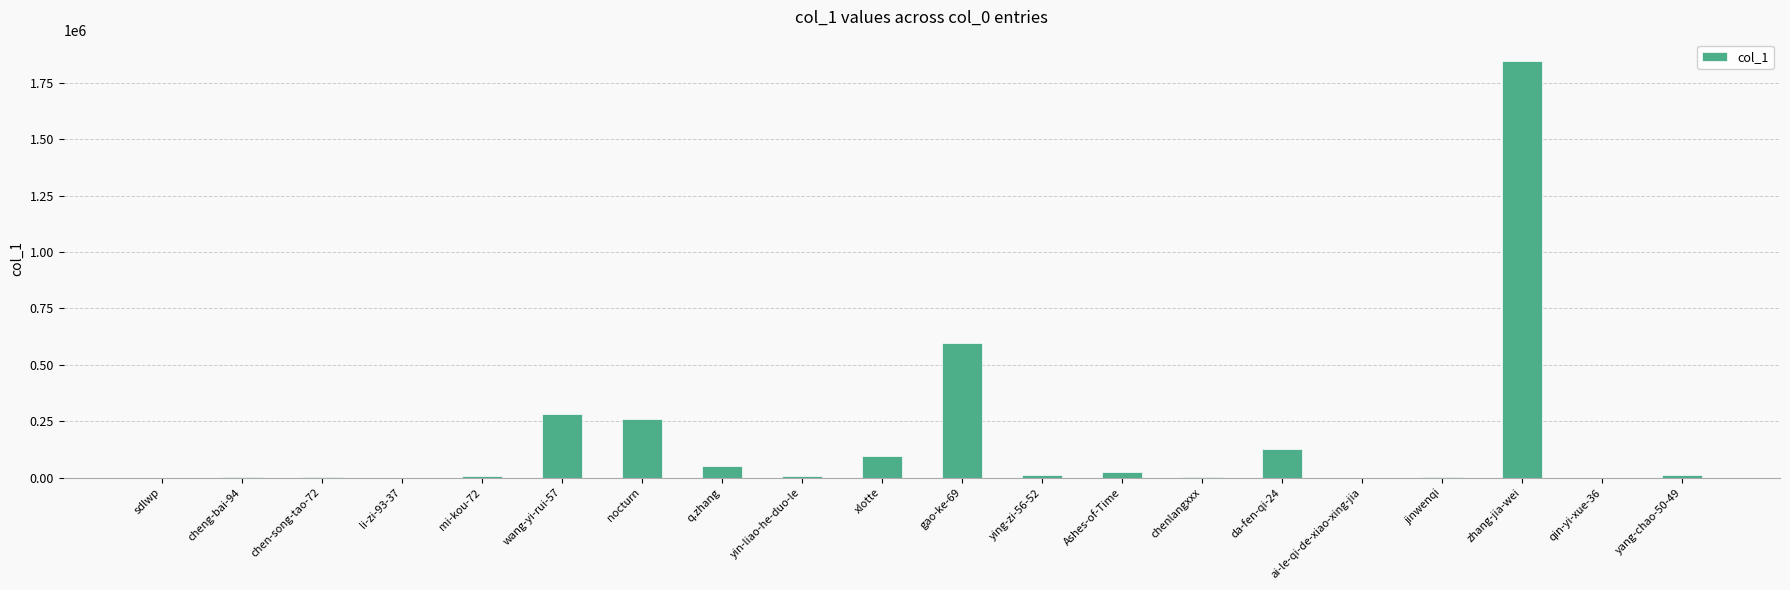

Which has a higher value, nocturn or yin-liao-he-duo-le?

nocturn